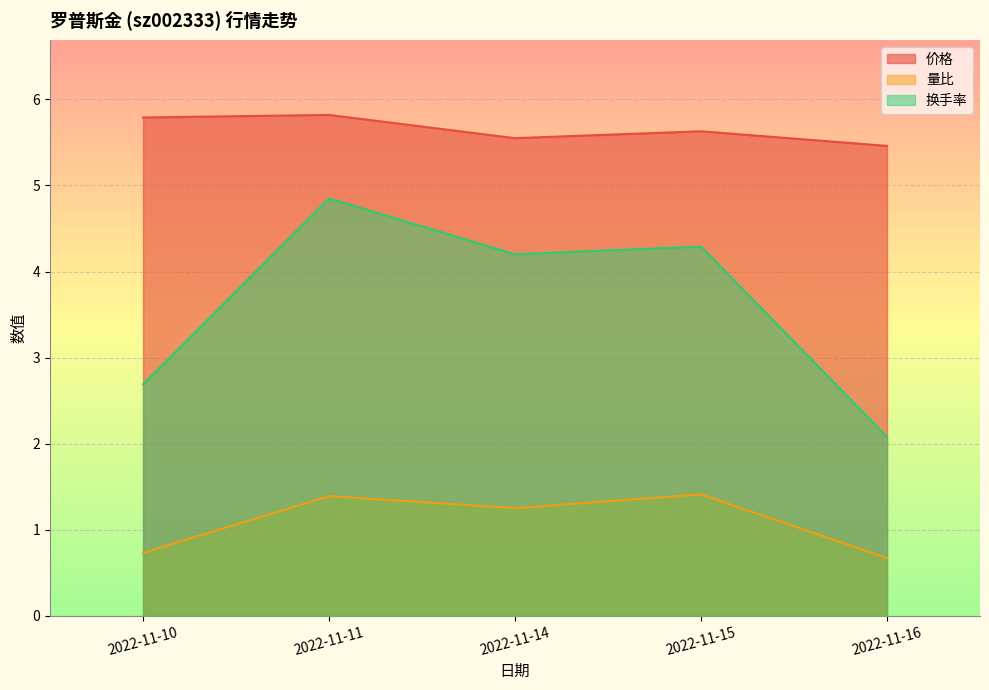

Reading left to right, extract all data points from this chart.

价格: 2022-11-10=5.8	2022-11-11=5.8	2022-11-14=5.5	2022-11-15=5.6	2022-11-16=5.5
量比: 2022-11-10=0.7	2022-11-11=1.4	2022-11-14=1.2	2022-11-15=1.4	2022-11-16=0.7
换手率: 2022-11-10=2.7	2022-11-11=4.8	2022-11-14=4.2	2022-11-15=4.3	2022-11-16=2.1